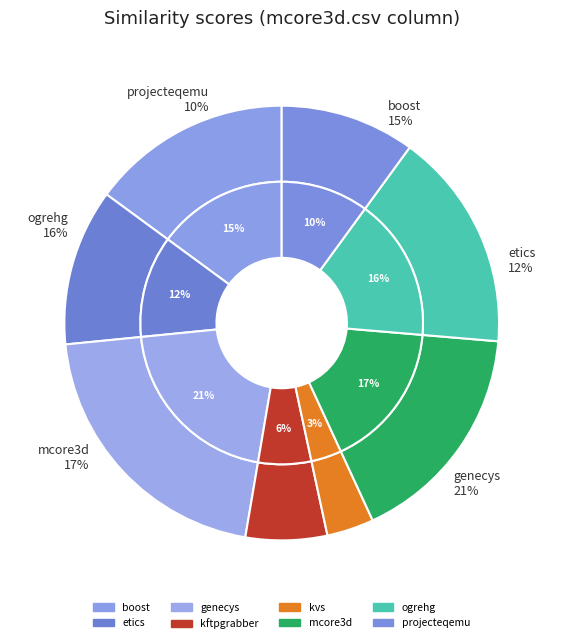

Is the sum of etics.csv and boost.csv greater than half?

No